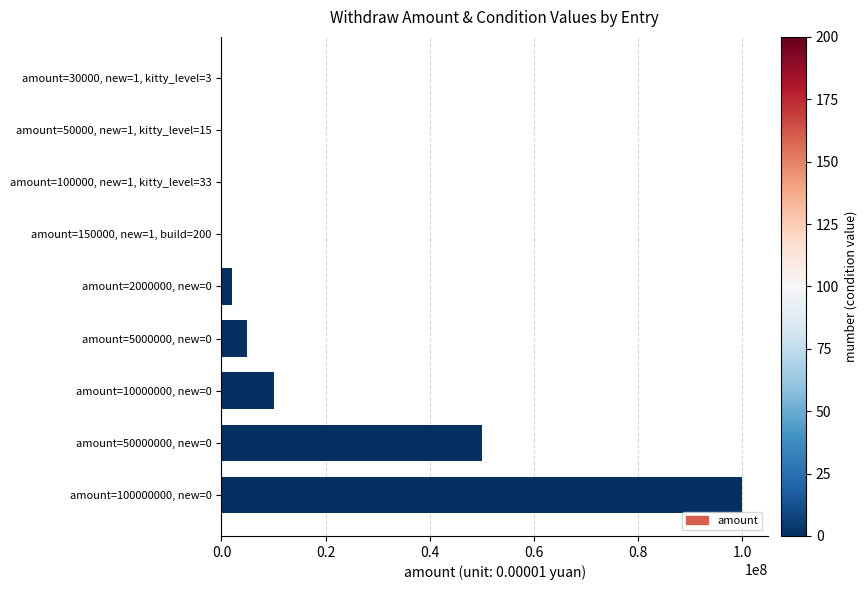

What is the ratio of the value at amount=50000000, new=0 to the value at amount=10000000, new=0?

5.0